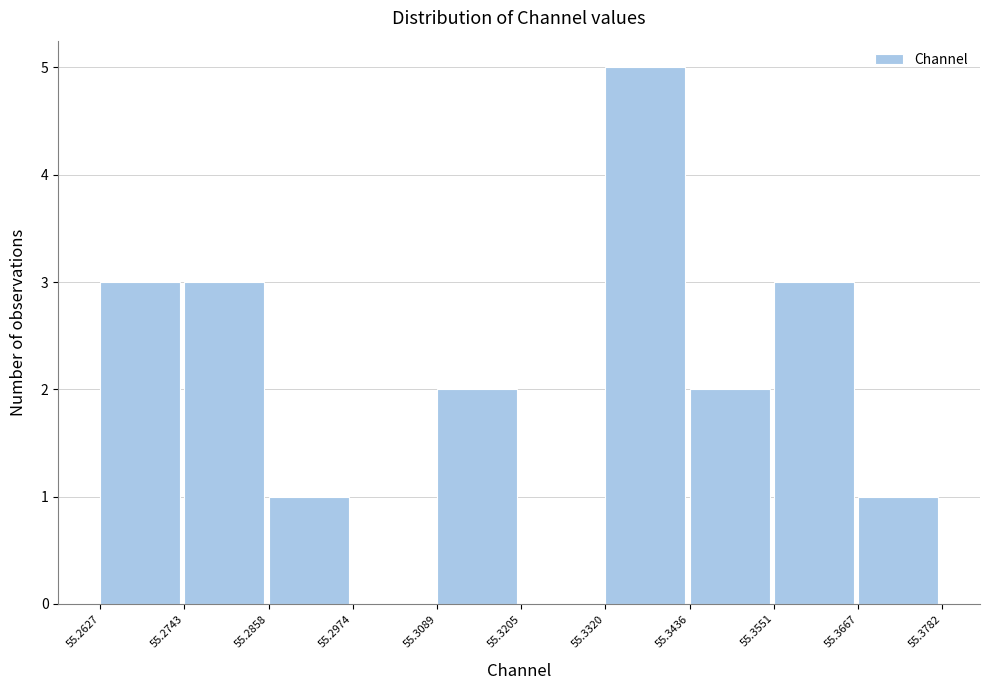

Reading left to right, transcribe this chart: for each bar, give the range it covers on the x-axis and its height. The values are not printed on the chart, so give them approximately, as read against the axis.

55.2627 to 55.2743: 3
55.2743 to 55.2858: 3
55.2858 to 55.2974: 1
55.2974 to 55.3089: 0
55.3089 to 55.3205: 2
55.3205 to 55.3320: 0
55.3320 to 55.3436: 5
55.3436 to 55.3551: 2
55.3551 to 55.3667: 3
55.3667 to 55.3782: 1